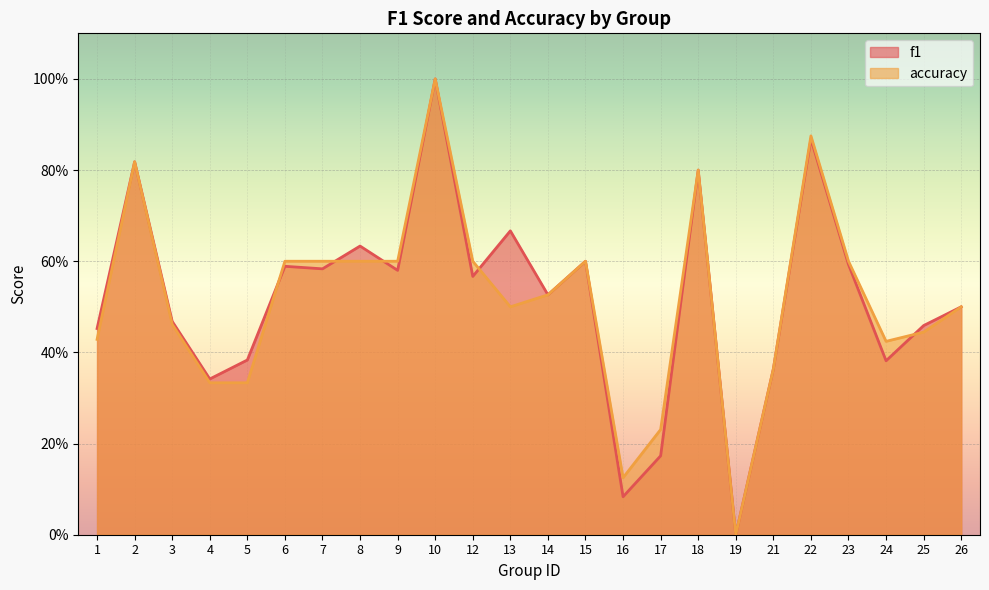

Reading left to right, what are all the values shown in this chart?

f1: 0.5	0.8	0.5	0.3	0.4	0.6	0.6	0.6	0.6	1.0	0.6	0.7	0.5	0.6	0.1	0.2	0.8	0.0	0.4	0.9	0.6	0.4	0.5	0.5
accuracy: 0.4	0.8	0.5	0.3	0.3	0.6	0.6	0.6	0.6	1.0	0.6	0.5	0.5	0.6	0.1	0.2	0.8	0.0	0.4	0.9	0.6	0.4	0.4	0.5